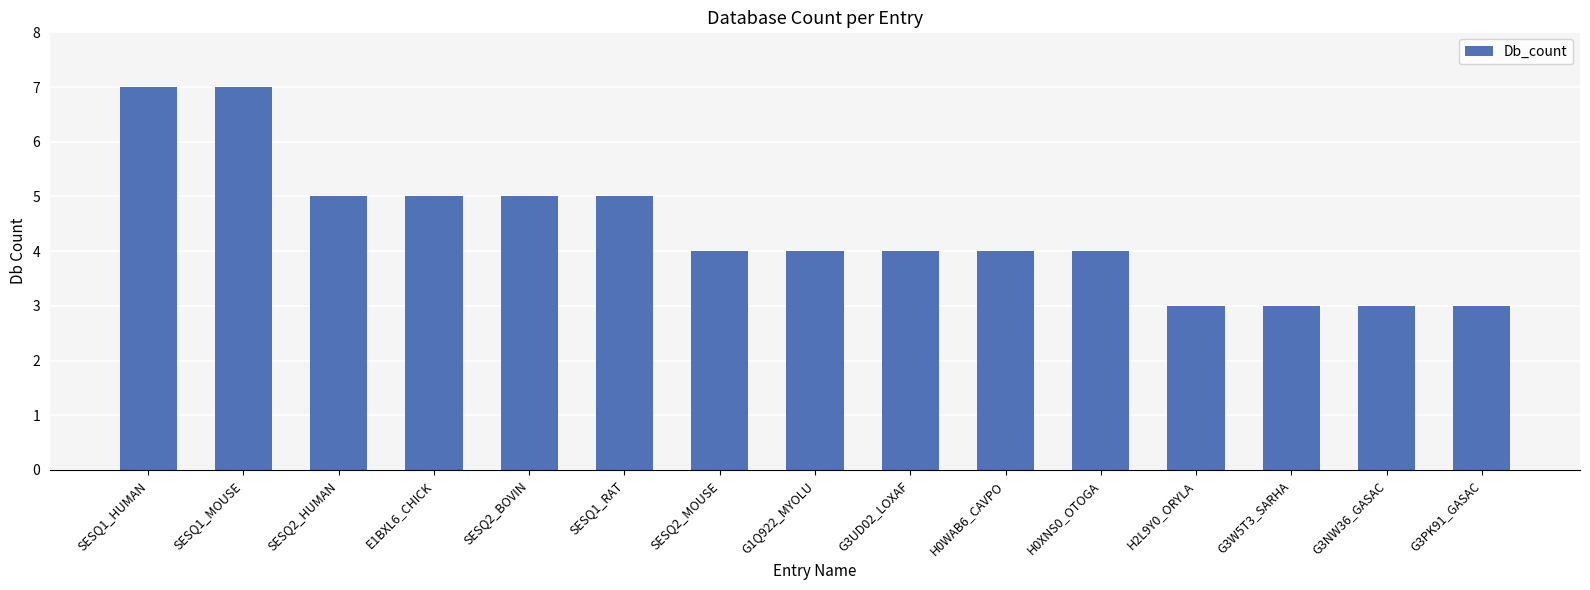

How many values are between 3 and 5?

13